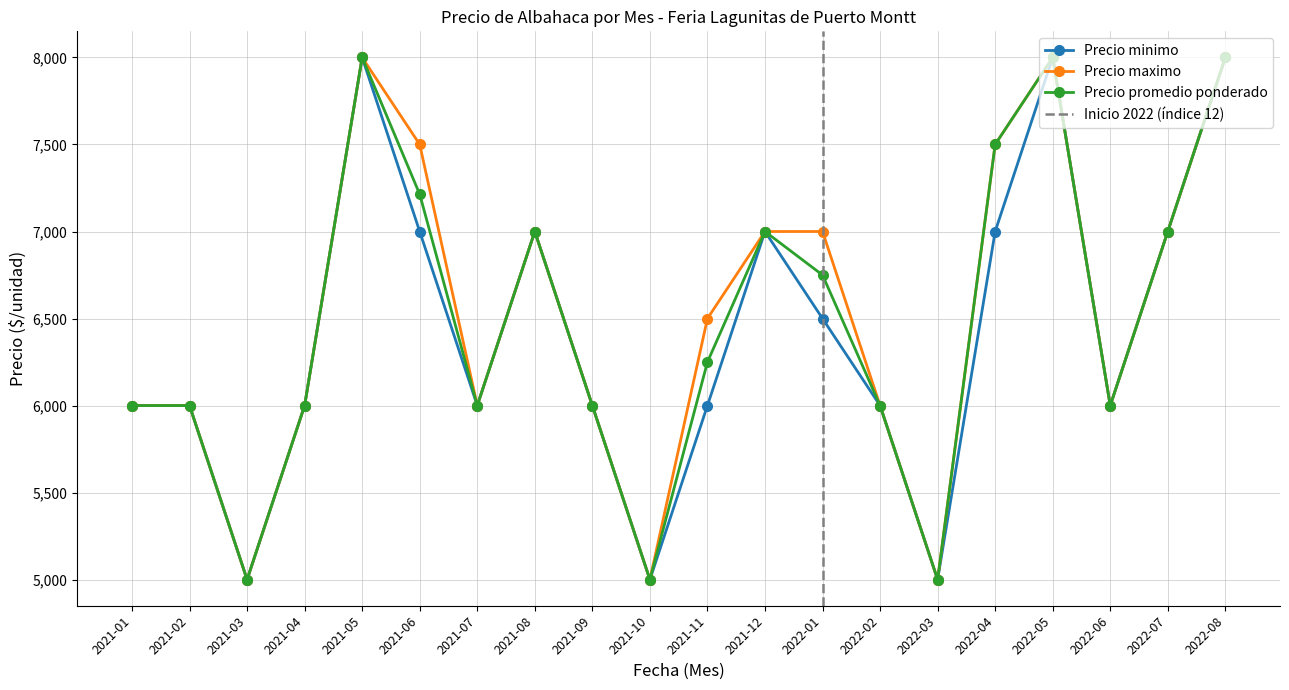

Is it true that Precio maximo equals 5000 at 2021-10?

True